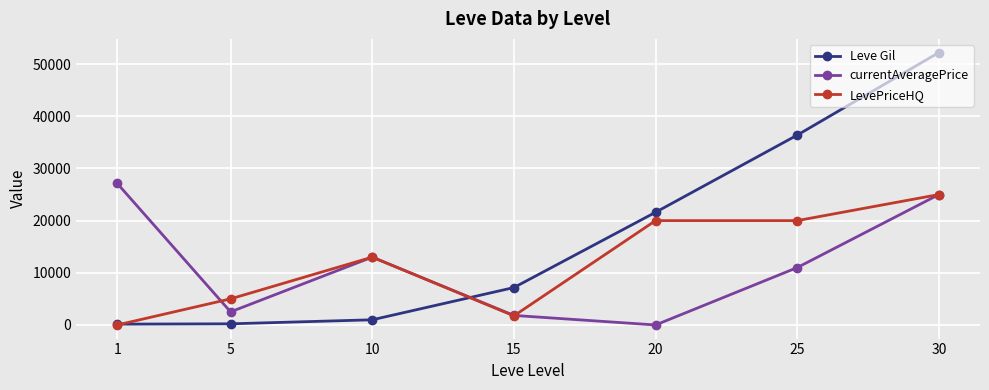

The value of Leve Gil at 30 is 52220.0. True or false?

True